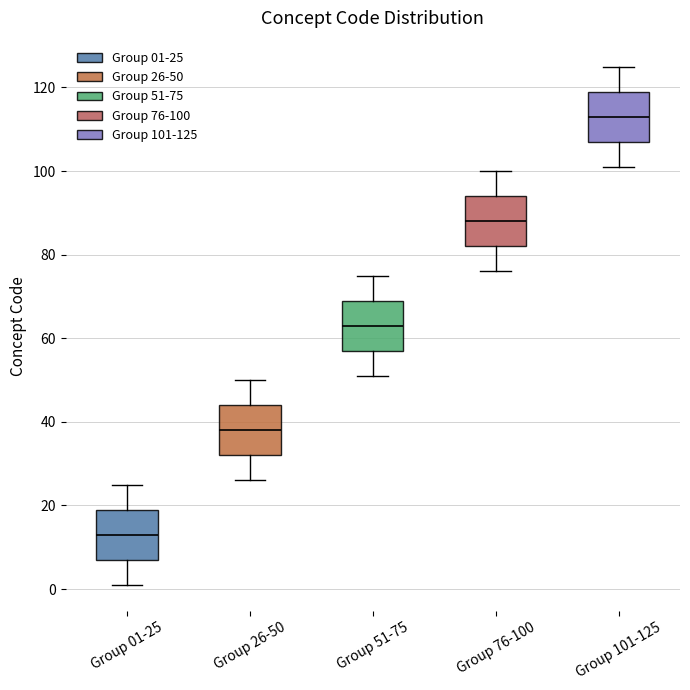

Reading left to right, transcribe this box plot: for each box, give where its median line is, the range the box spans, and where its two whiskers end, as read against the y-axis. The values are not printed on the chart, so give them approximately, as read against the axis.

Group 01-25: median 14, box 8 to 20, whiskers 2 to 26
Group 26-50: median 38, box 32 to 44, whiskers 26 to 50
Group 51-75: median 64, box 58 to 70, whiskers 52 to 76
Group 76-100: median 88, box 82 to 94, whiskers 76 to 100
Group 101-125: median 114, box 108 to 120, whiskers 102 to 126